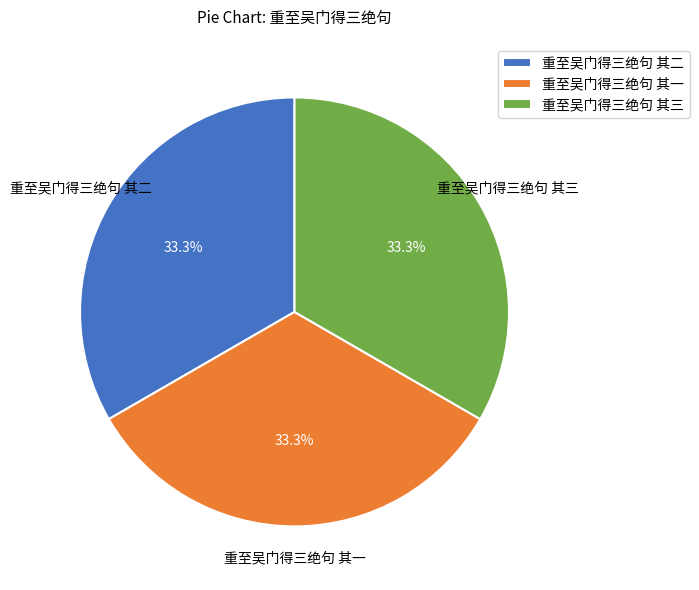

Approximately how many times larger is the value at 重至吴门得三绝句 其一 compared to 重至吴门得三绝句 其二?

1.0